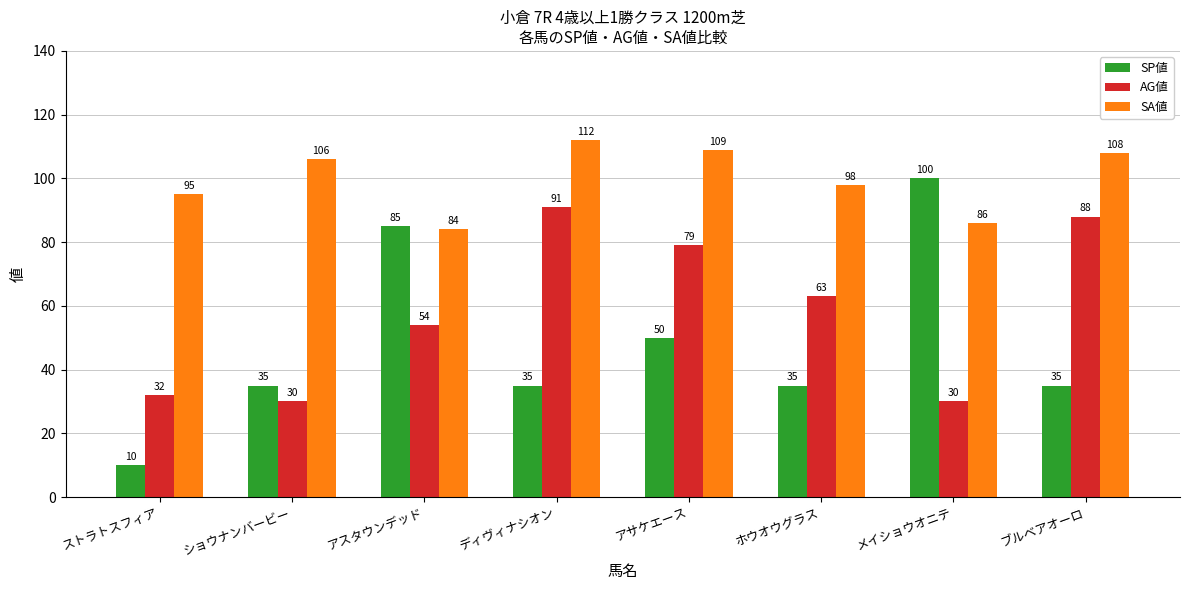

Reading left to right, extract all data points from this chart.

SP値: ストラトスフィア=10	ショウナンバービー=35	アスタウンデッド=85	ディヴィナシオン=35	アサケエース=50	ホウオウグラス=35	メイショウオニテ=100	ブルベアオーロ=35
AG値: ストラトスフィア=32	ショウナンバービー=30	アスタウンデッド=54	ディヴィナシオン=91	アサケエース=79	ホウオウグラス=63	メイショウオニテ=30	ブルベアオーロ=88
SA値: ストラトスフィア=95	ショウナンバービー=106	アスタウンデッド=84	ディヴィナシオン=112	アサケエース=109	ホウオウグラス=98	メイショウオニテ=86	ブルベアオーロ=108